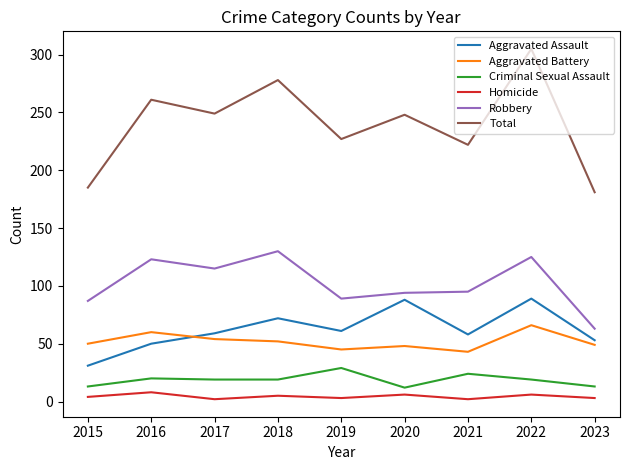

Is it true that Robbery equals 31 at 2023?

False